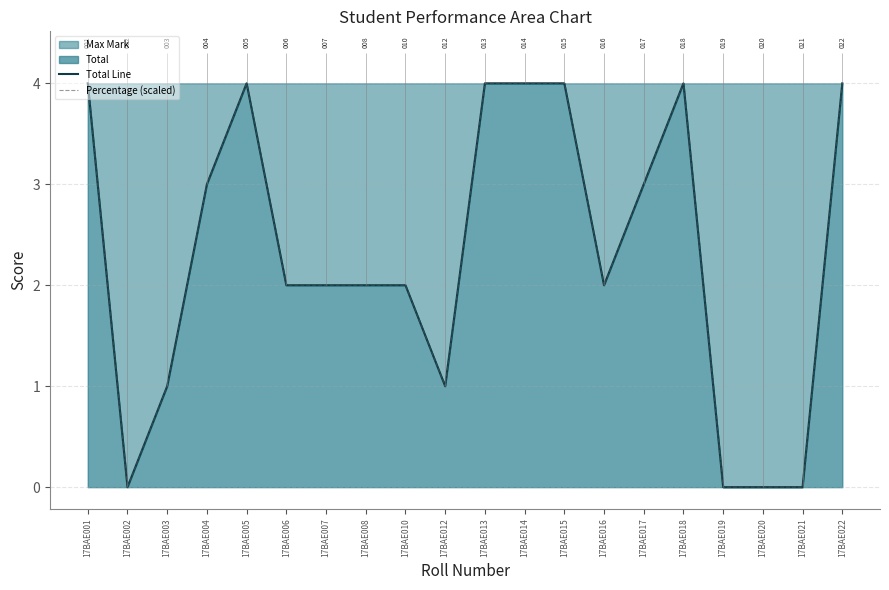

How many lines are shown in the chart?

2